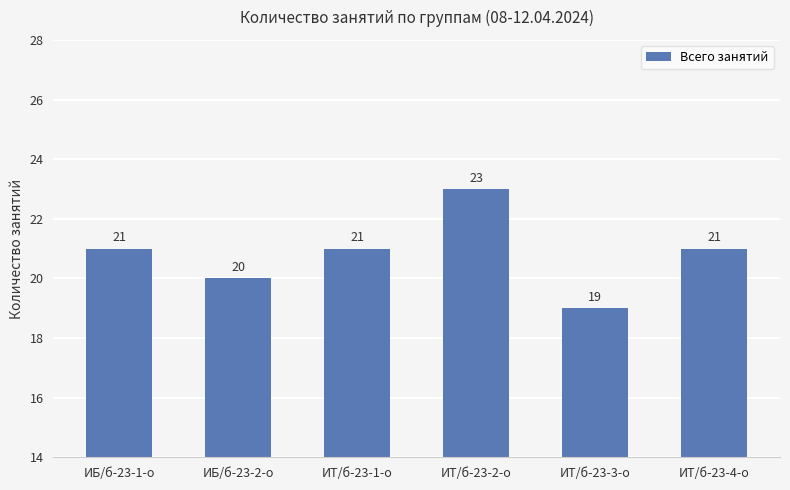

What is the sum of all values?

125